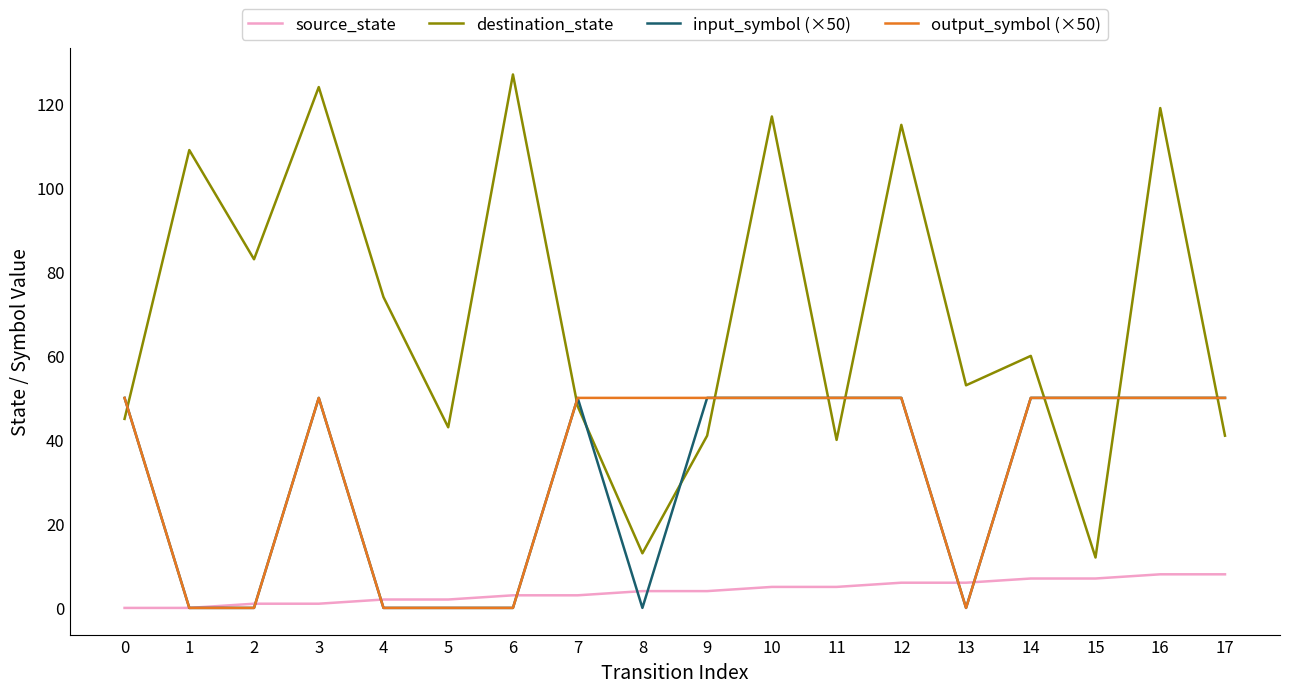

Is the value of output_symbol (×50) at 10 greater than the value of source_state at 10?

Yes